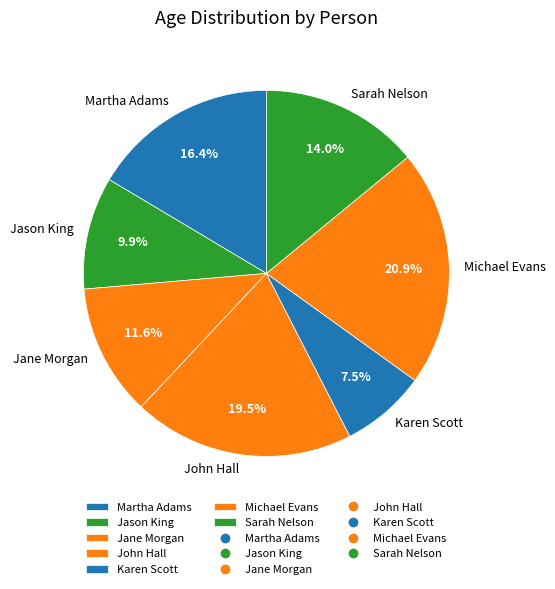

To the nearest percent, what percentage of the pie is Jane Morgan?

12%